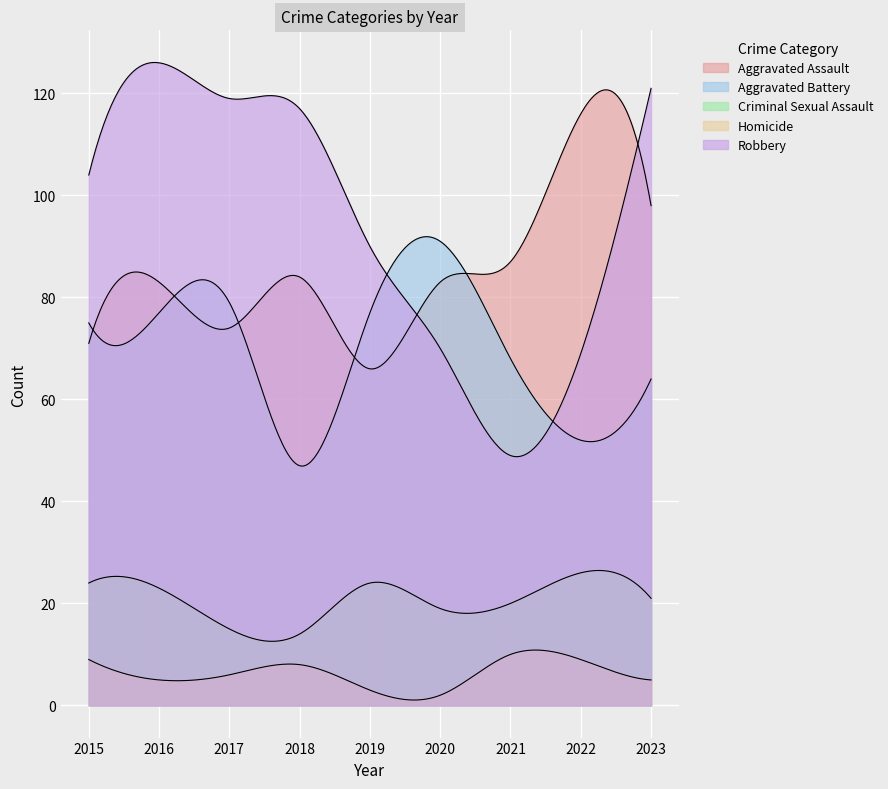

Where does the Criminal Sexual Assault series first go above 21?

2015